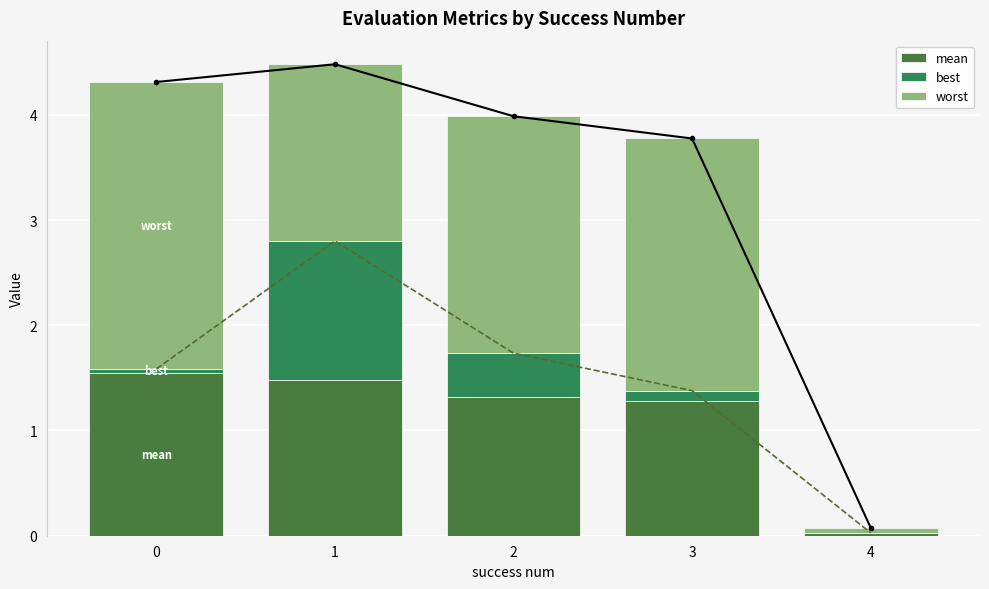

What is the spread (max minus min) of values at 2?

1.8